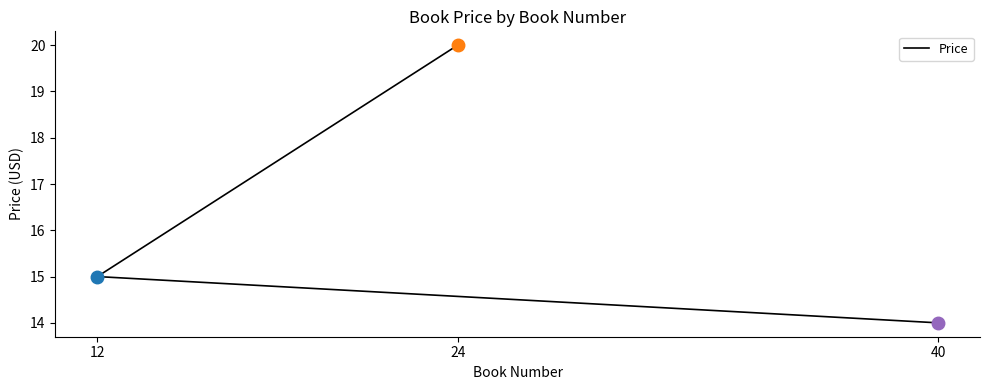

What is the minimum value shown in the chart?

14